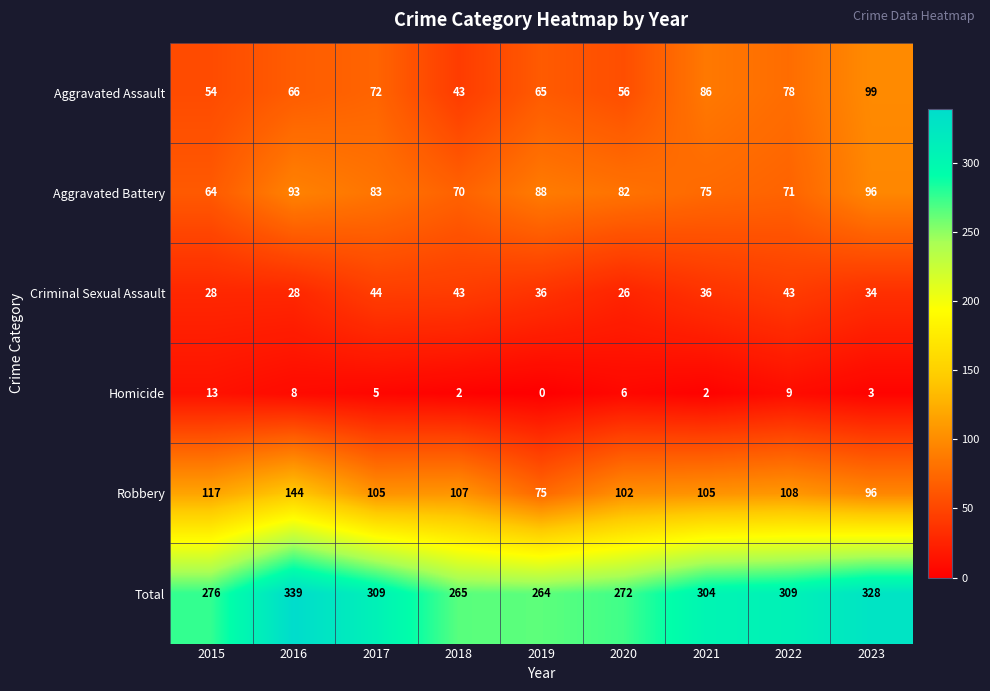

What is the sum of the Criminal Sexual Assault values at 2018 and 2016?

71